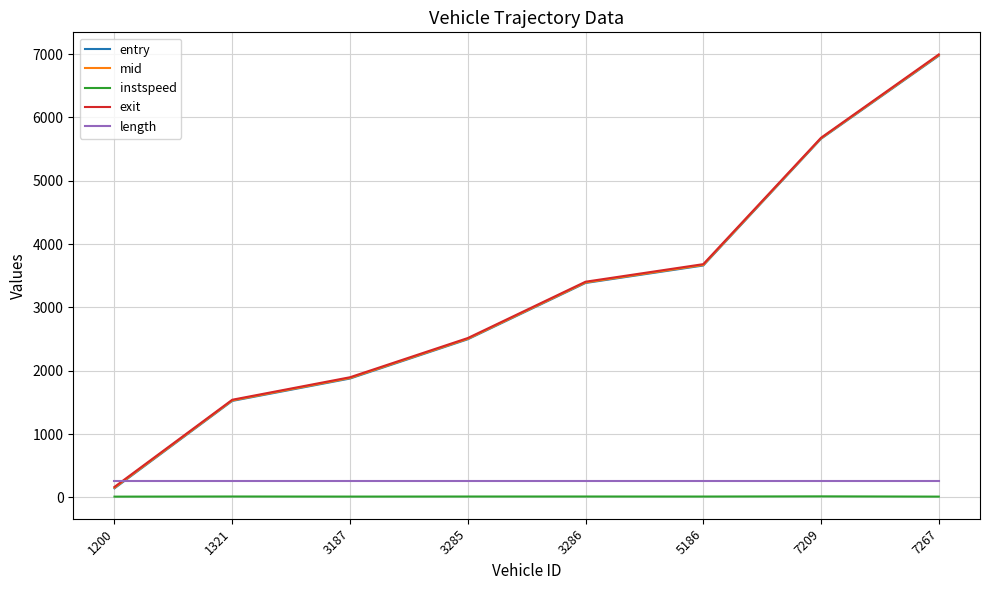

Between 7209 and 7267, which series saw the biggest shift?

exit